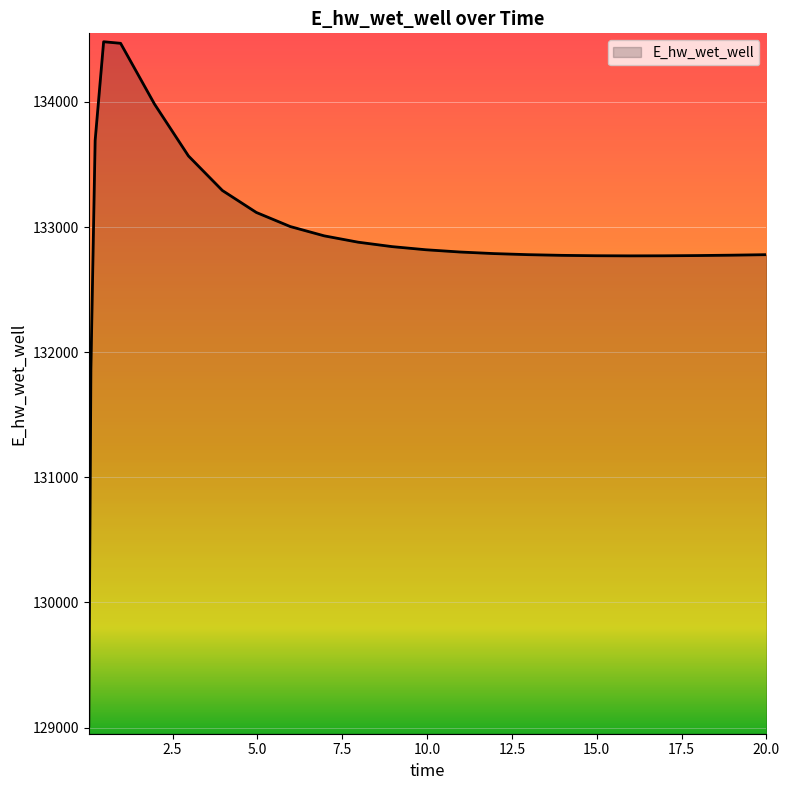

What is the maximum value shown in the chart?

134481.5